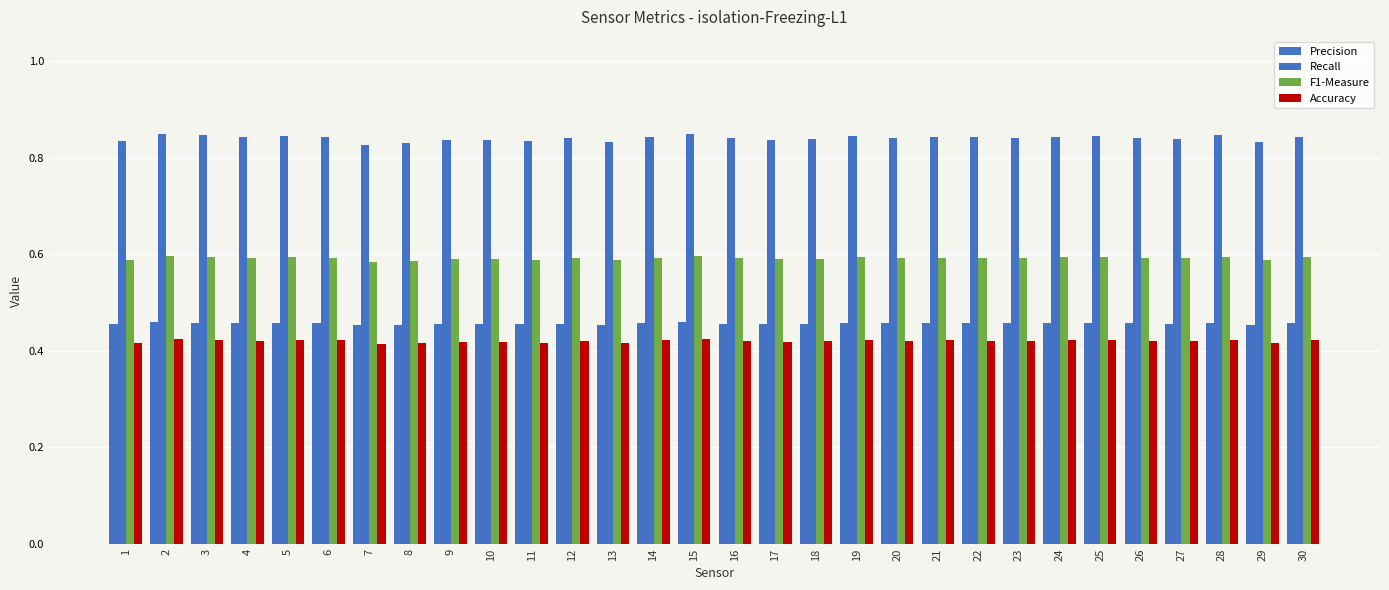

How many bars are there in total?

120